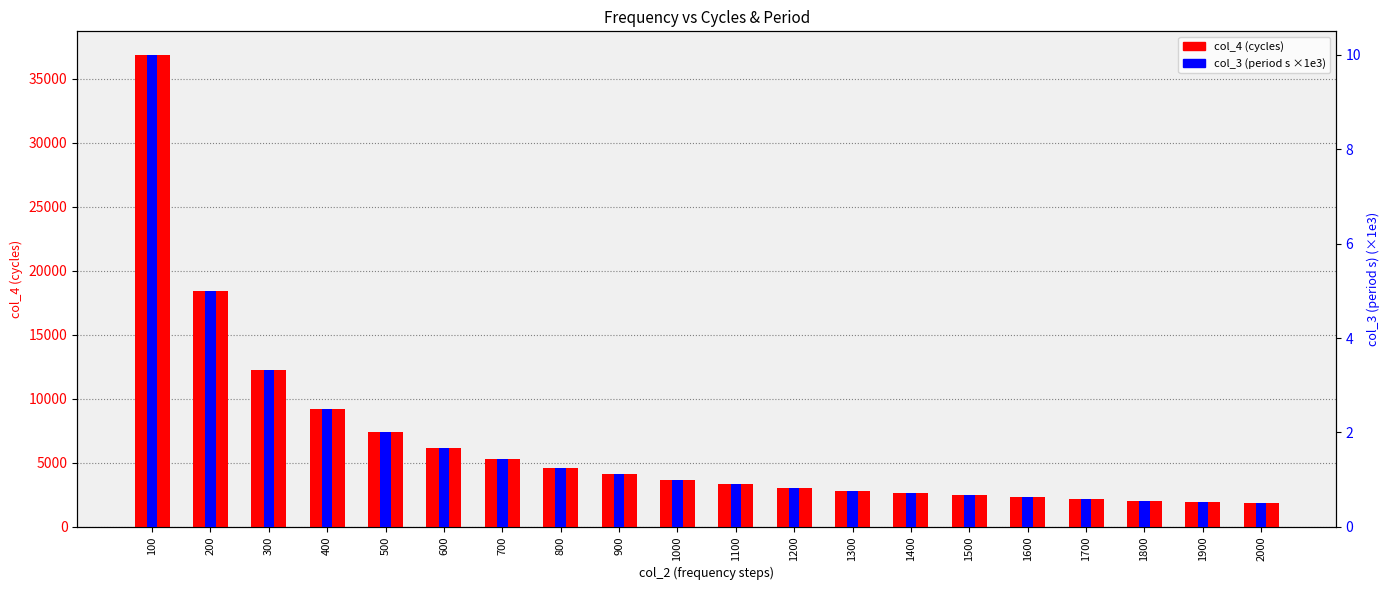

Reading left to right, extract all data points from this chart.

col_4 (cycles): 36864.0	18432.0	12288.0	9216.0	7373.0	6144.0	5266.0	4608.0	4096.0	3686.0	3351.0	3072.0	2836.0	2633.0	2458.0	2304.0	2168.0	2048.0	1940.0	1843.0
col_3 (period s ×1e3): 10.0	5.0	3.3	2.5	2.0	1.7	1.4	1.2	1.1	1.0	0.9	0.8	0.8	0.7	0.7	0.6	0.6	0.6	0.5	0.5